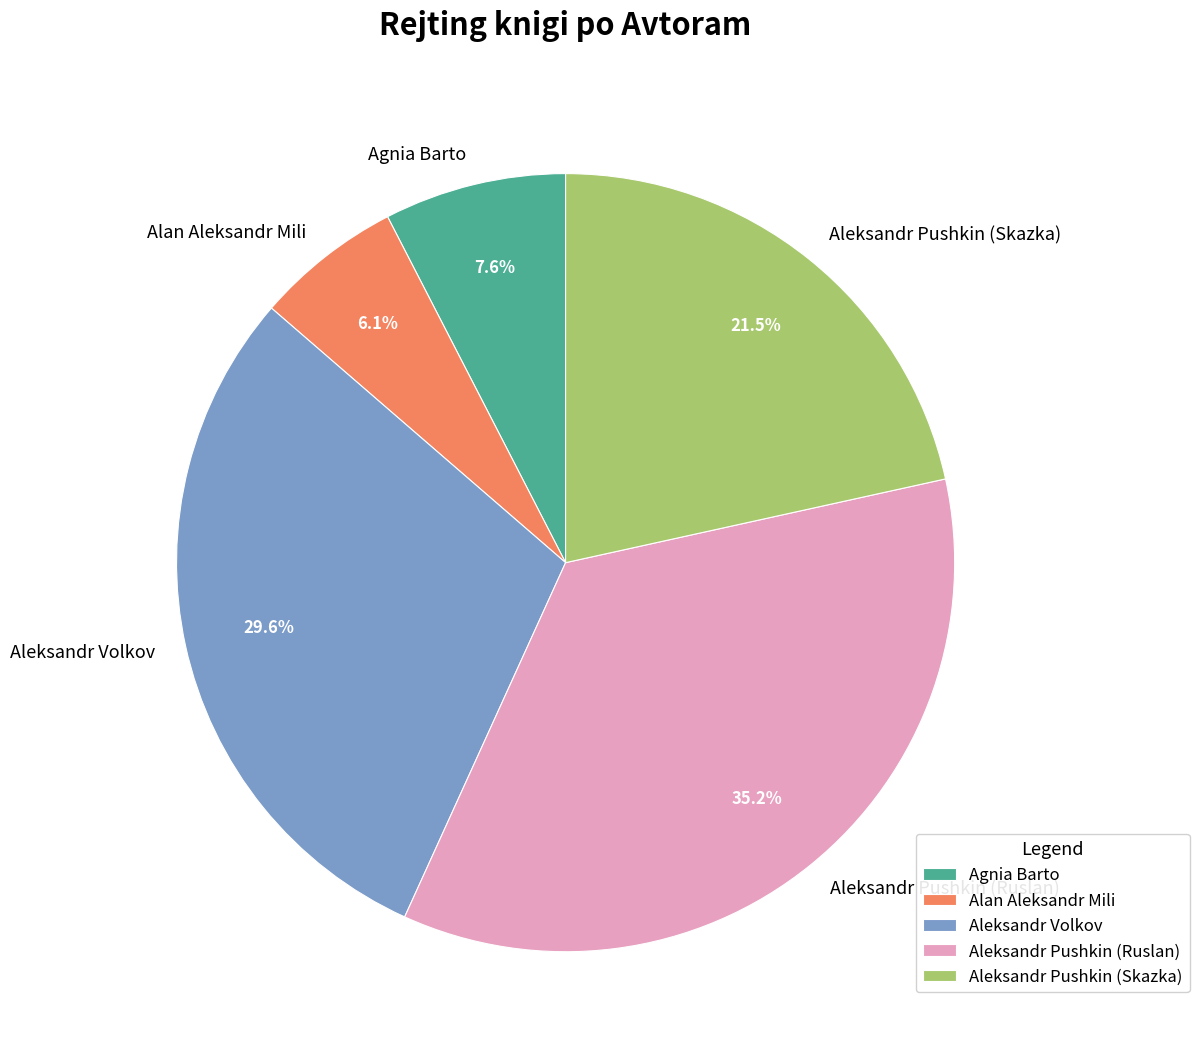

Does Aleksandr Pushkin (Skazka) represent more than half of the total?

No